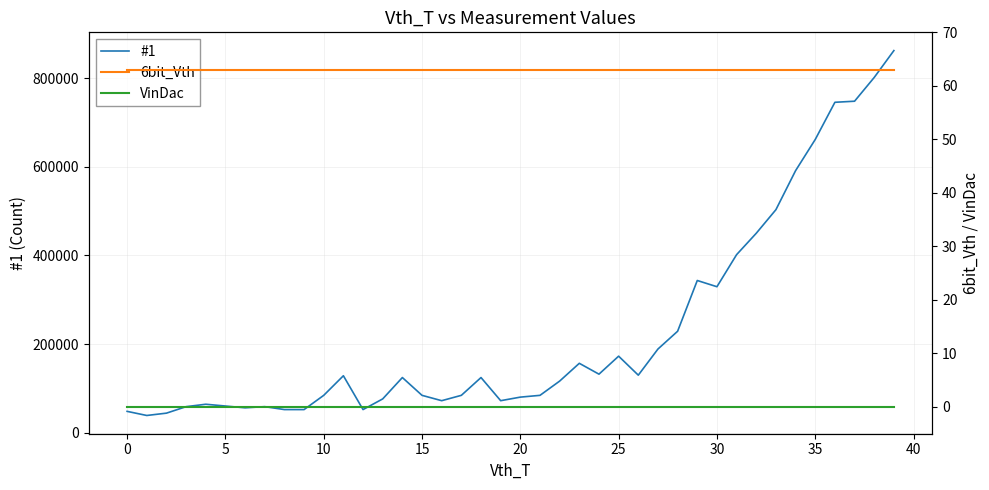

What is the average value of the #1 series?

229103